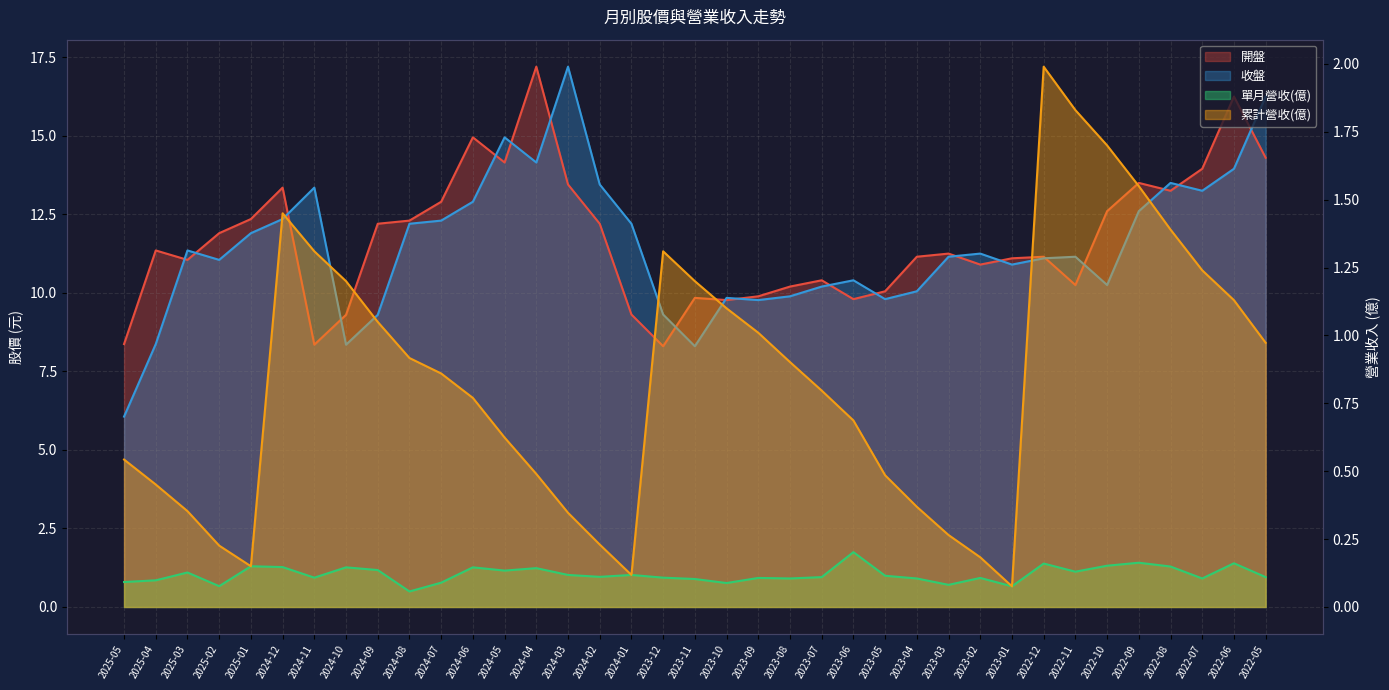

True or false: 收盤 and 單月營收(億) cross at least once.

False